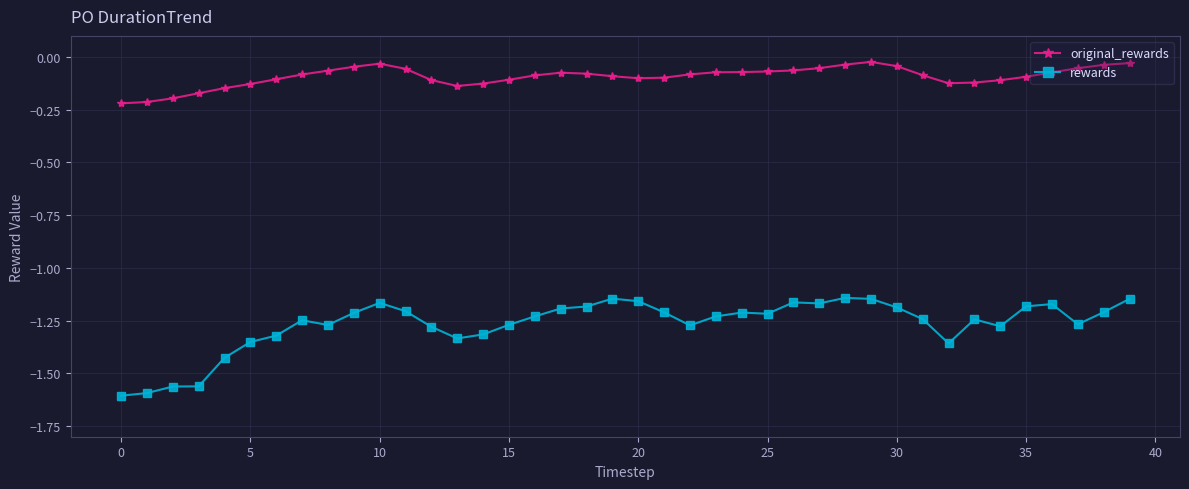

Rank the series by their average value, from lowest to highest.

rewards, original_rewards